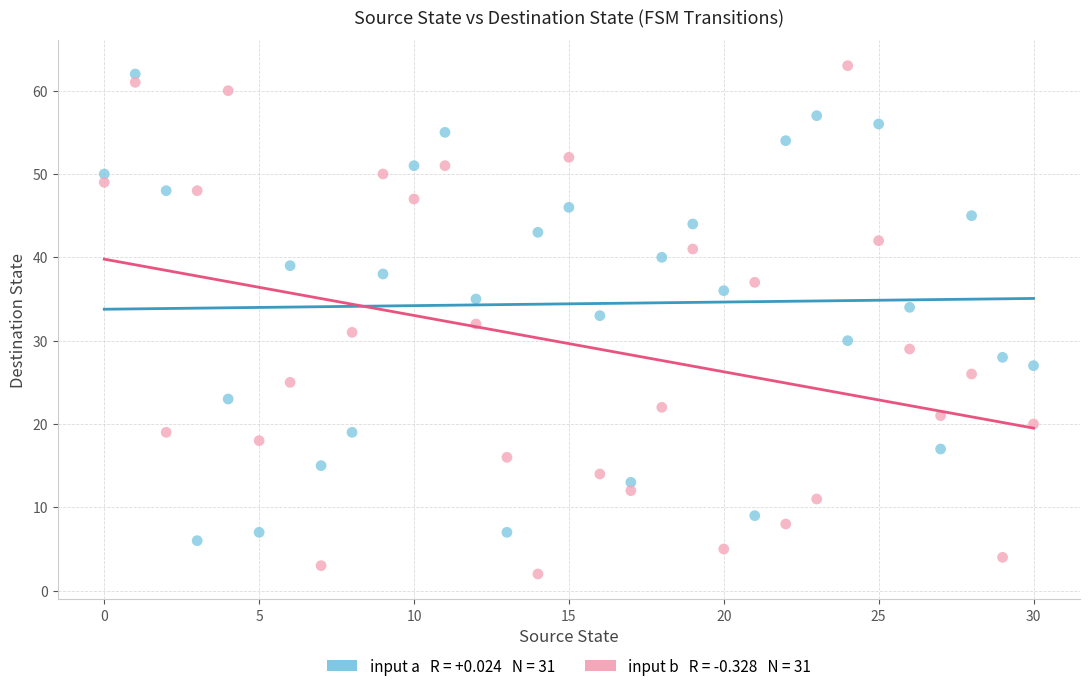

Across all data points, what is the range of Y values (max minus min)?

61